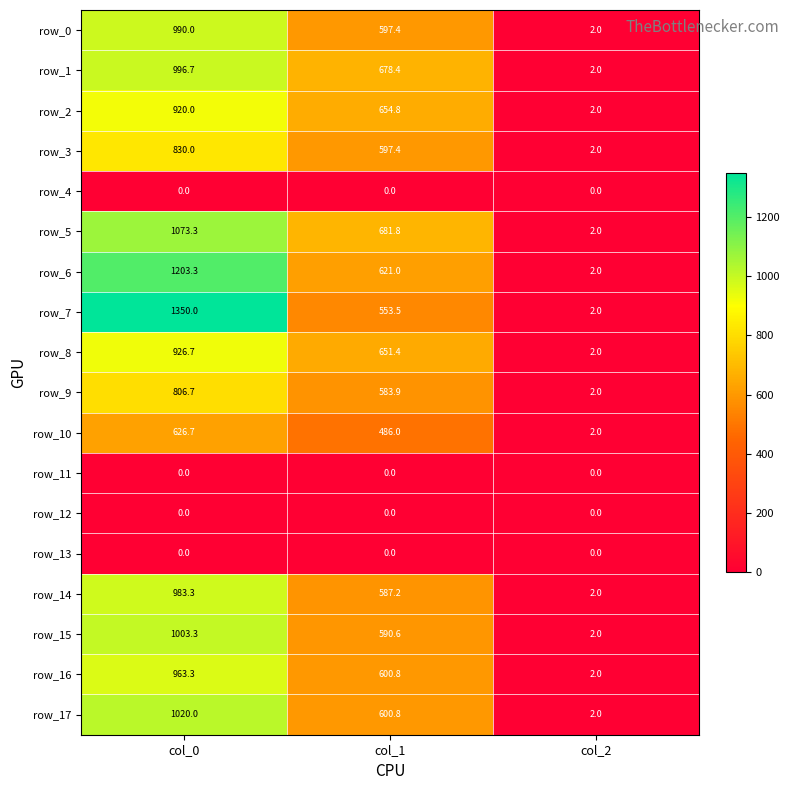

True or false: row_1 has a value of 3.2 at col_2.

False